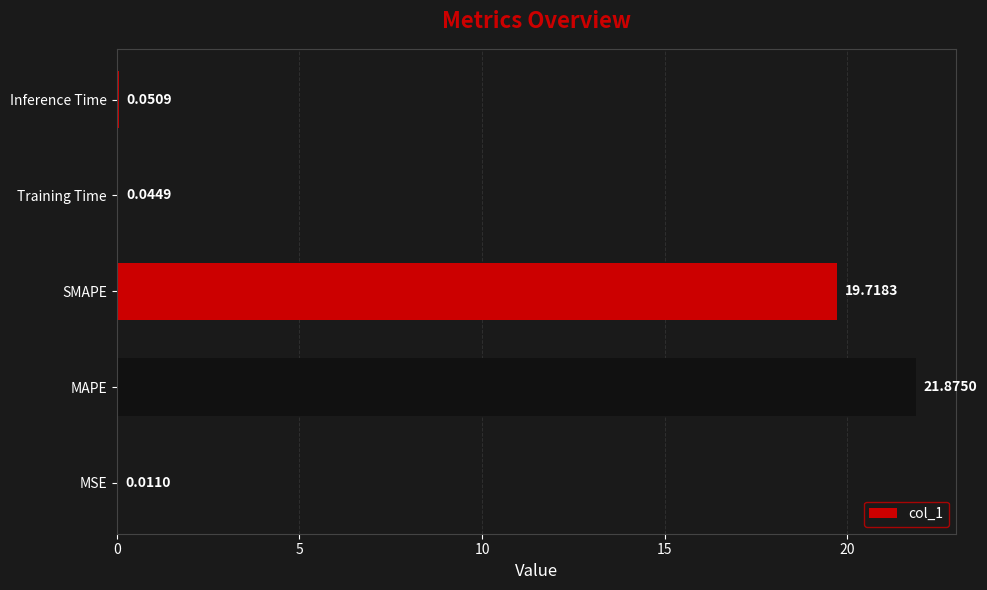

At which label is the value closest to 10?

SMAPE